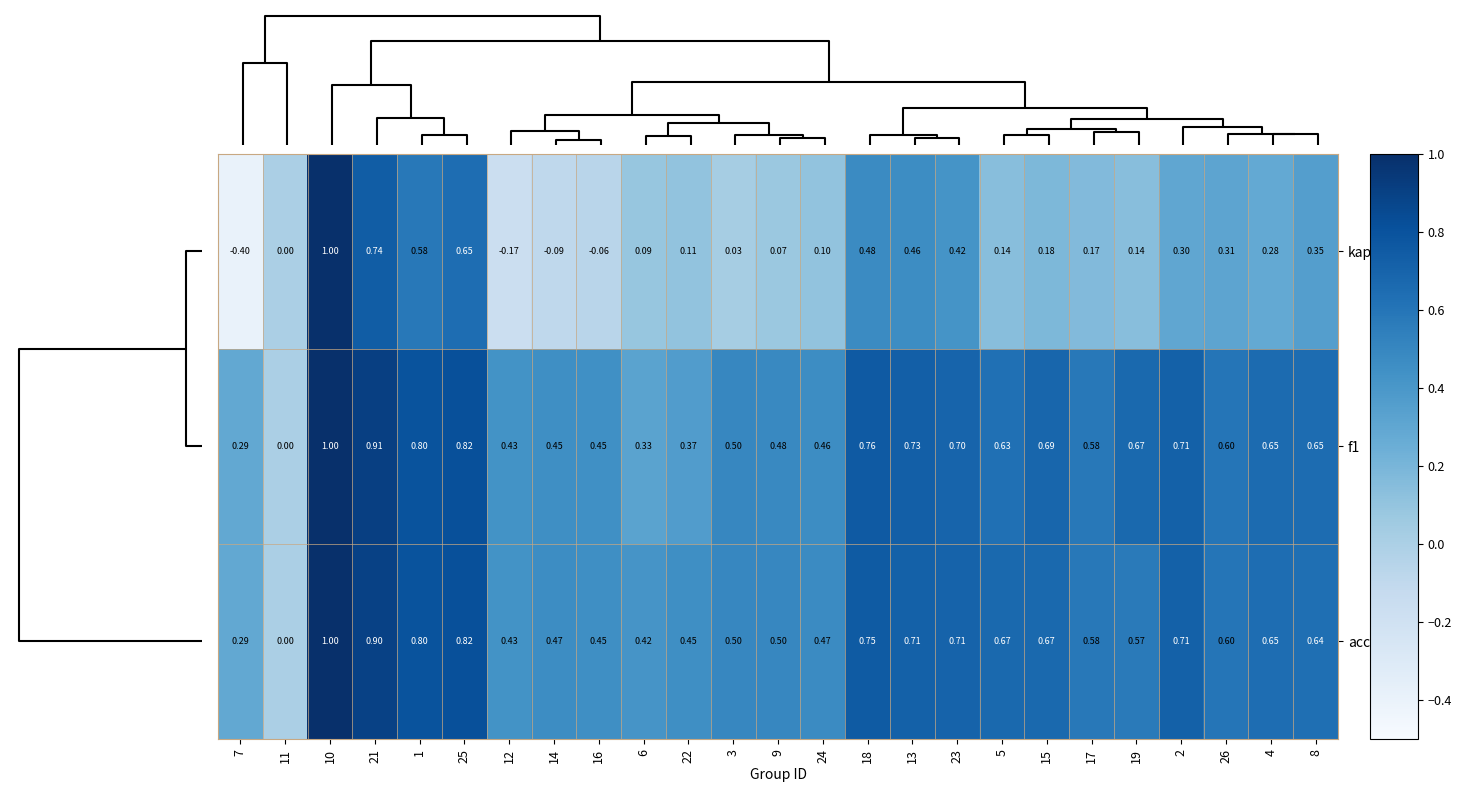

Is the value of kappa at 4 greater than the value of accuracy at 24?

No